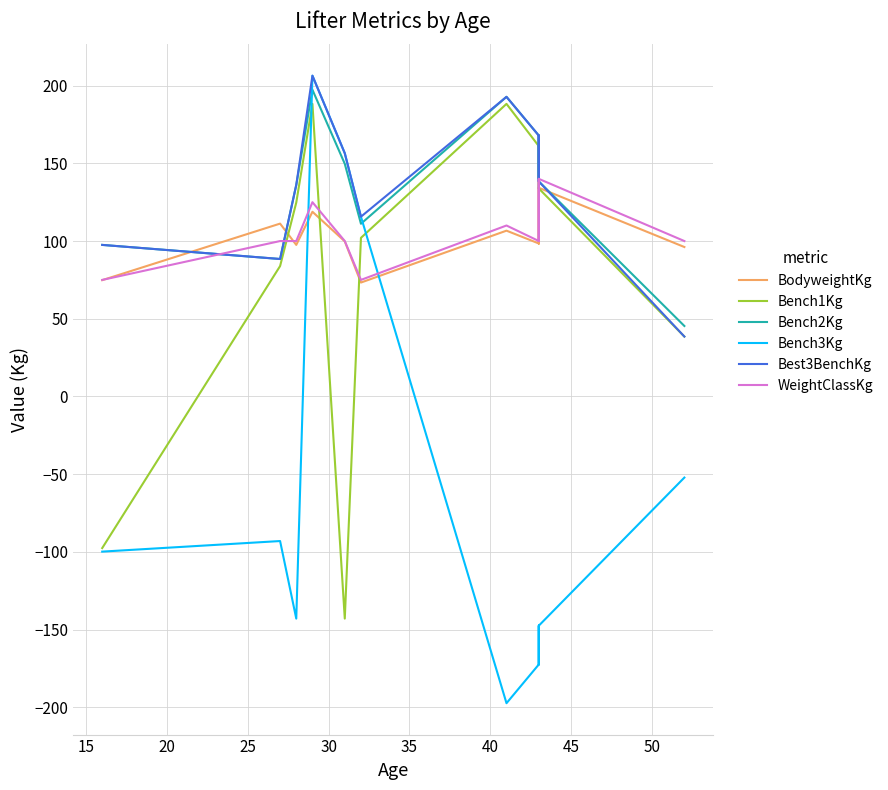

Does the chart display data point markers on the line(s)?

No